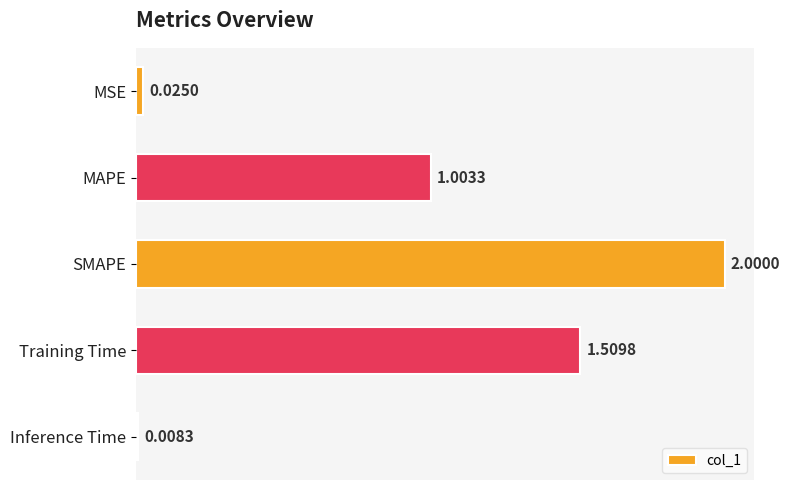

At which label is the value closest to 1?

MAPE